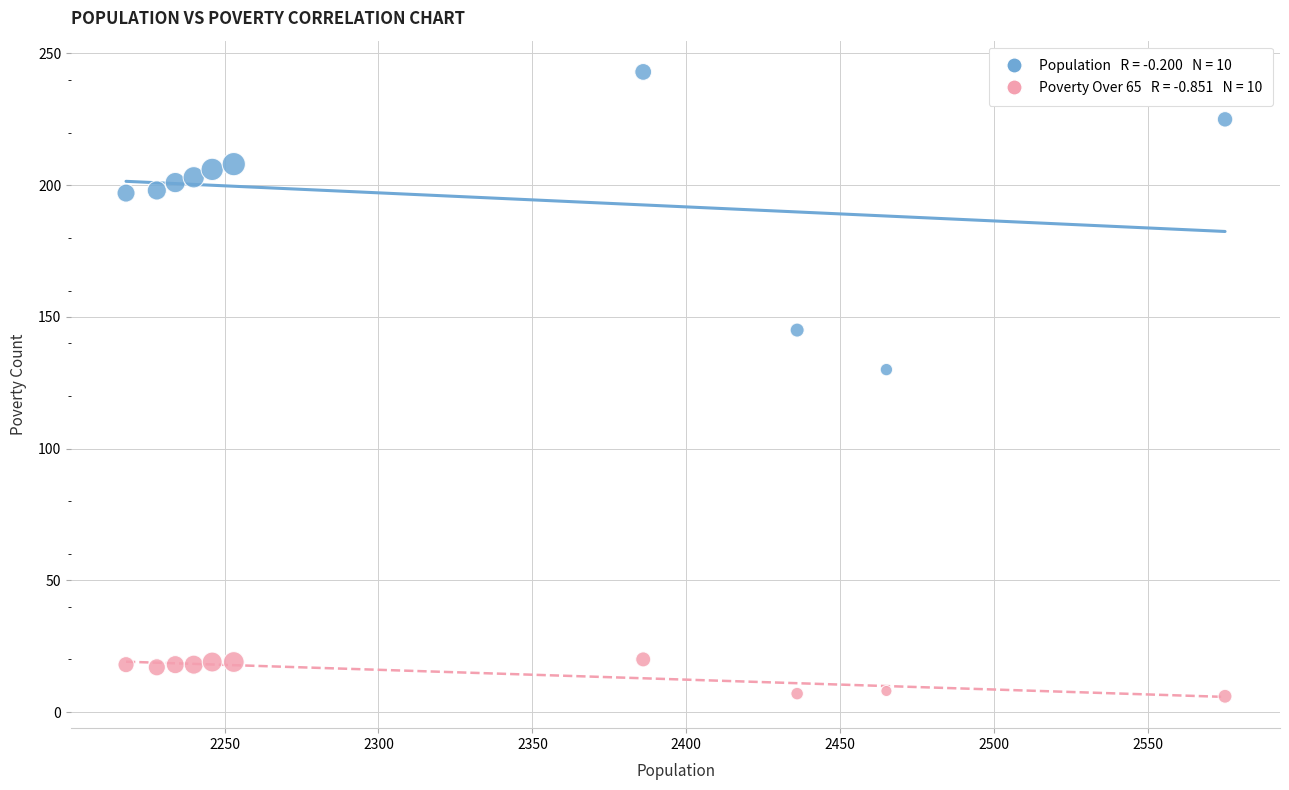

Across all data points, what is the range of X values (max minus min)?

357